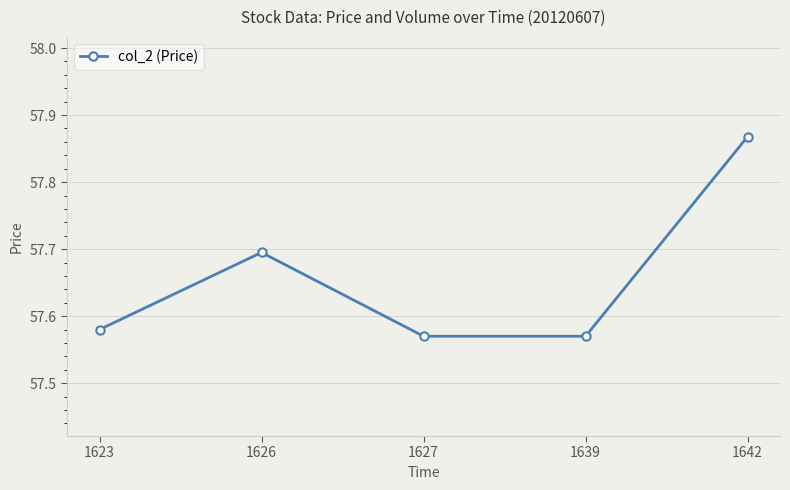

What is the value of the 2nd point from the left?

57.7